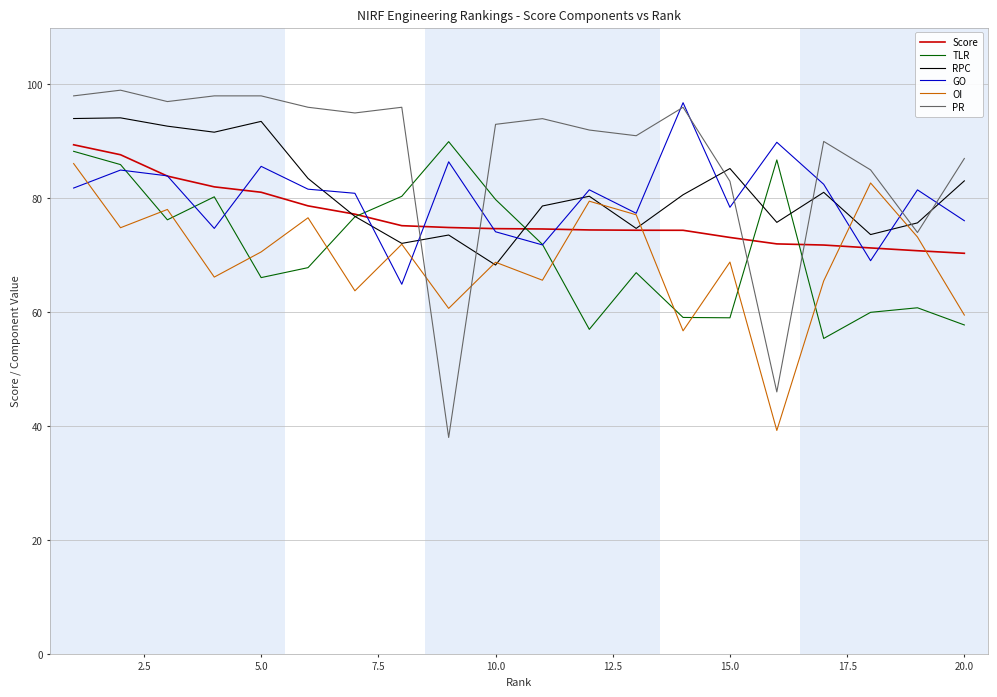

After their last crossing, which series has the higher values: Score or OI?

Score